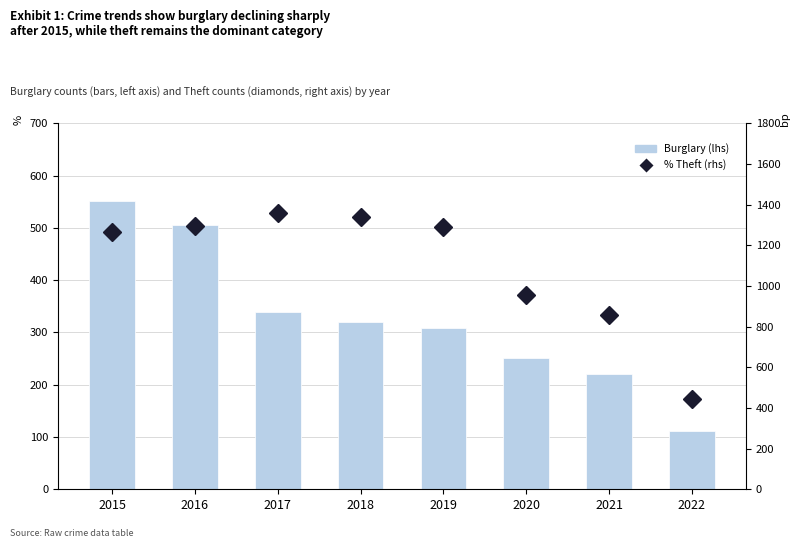

Between 2018 and 2022, which series saw the biggest shift?

Theft